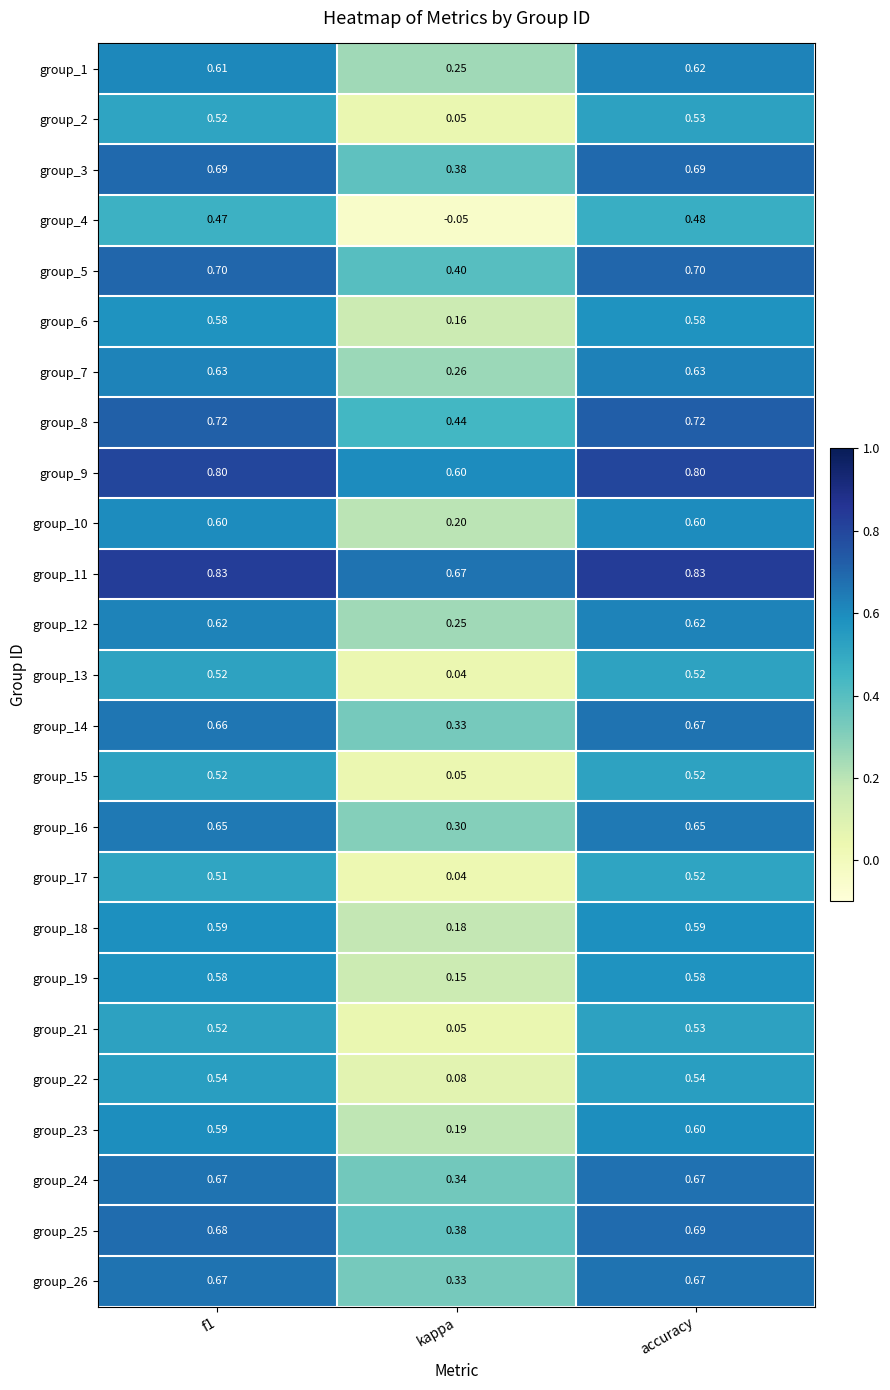

Where is group_17 nearest to the value 0?

kappa